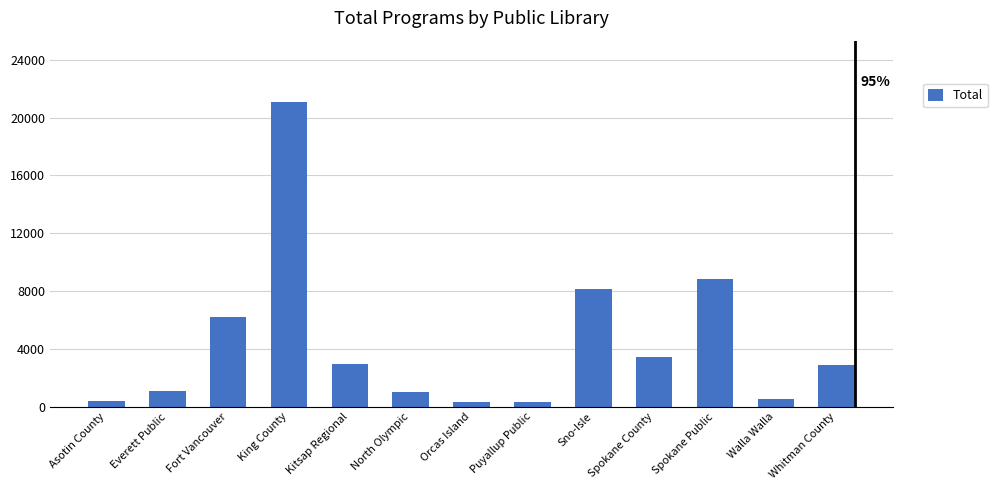

Read the value at Spokane County, to the nearest 10.

3430